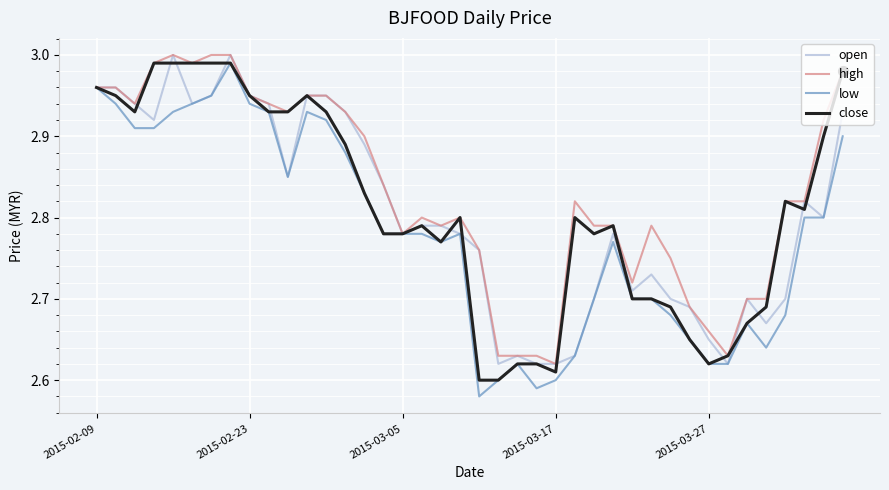

What are all the series names shown in the legend?

open, high, low, close